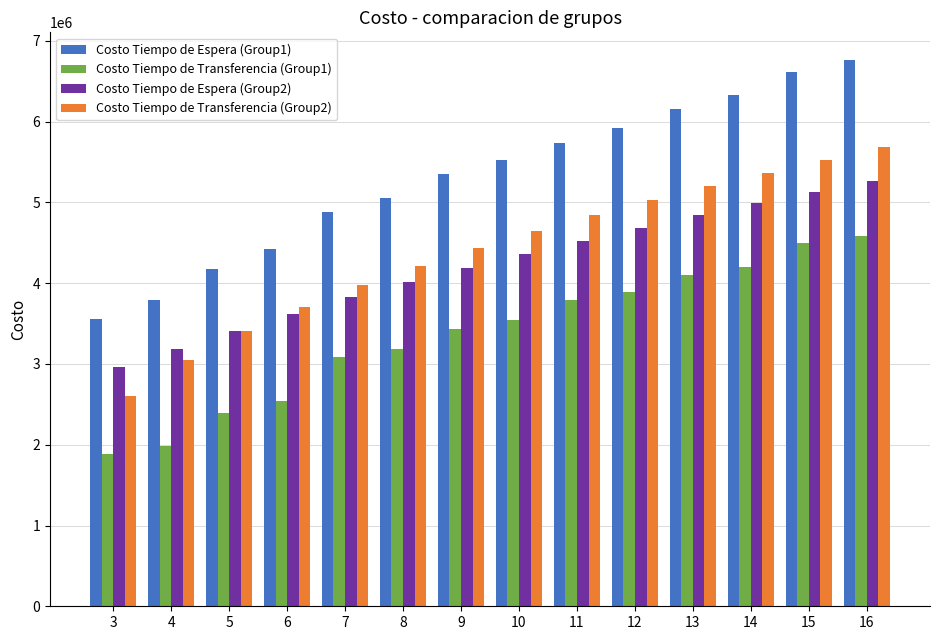

The Costo Tiempo de Espera (Group1) series shows 1655150.0 at 8. True or false?

False